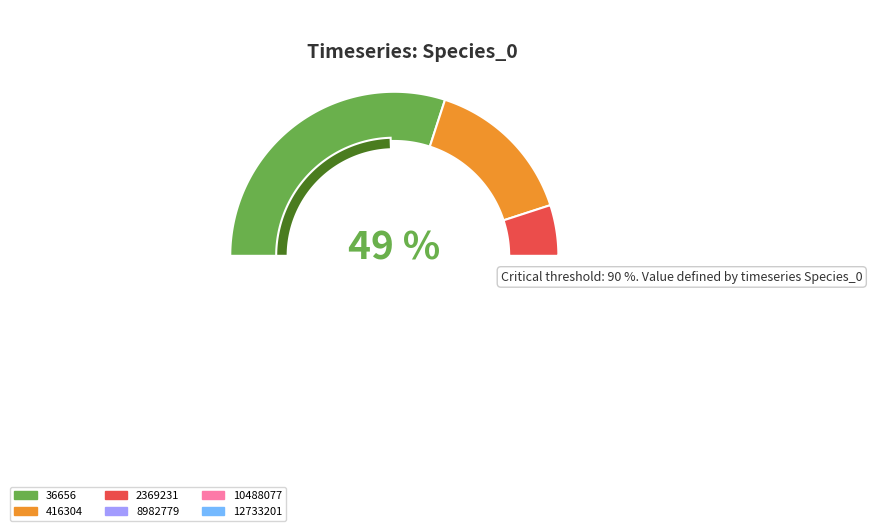

To the nearest percent, what percentage of the pie is 12733201?

3%